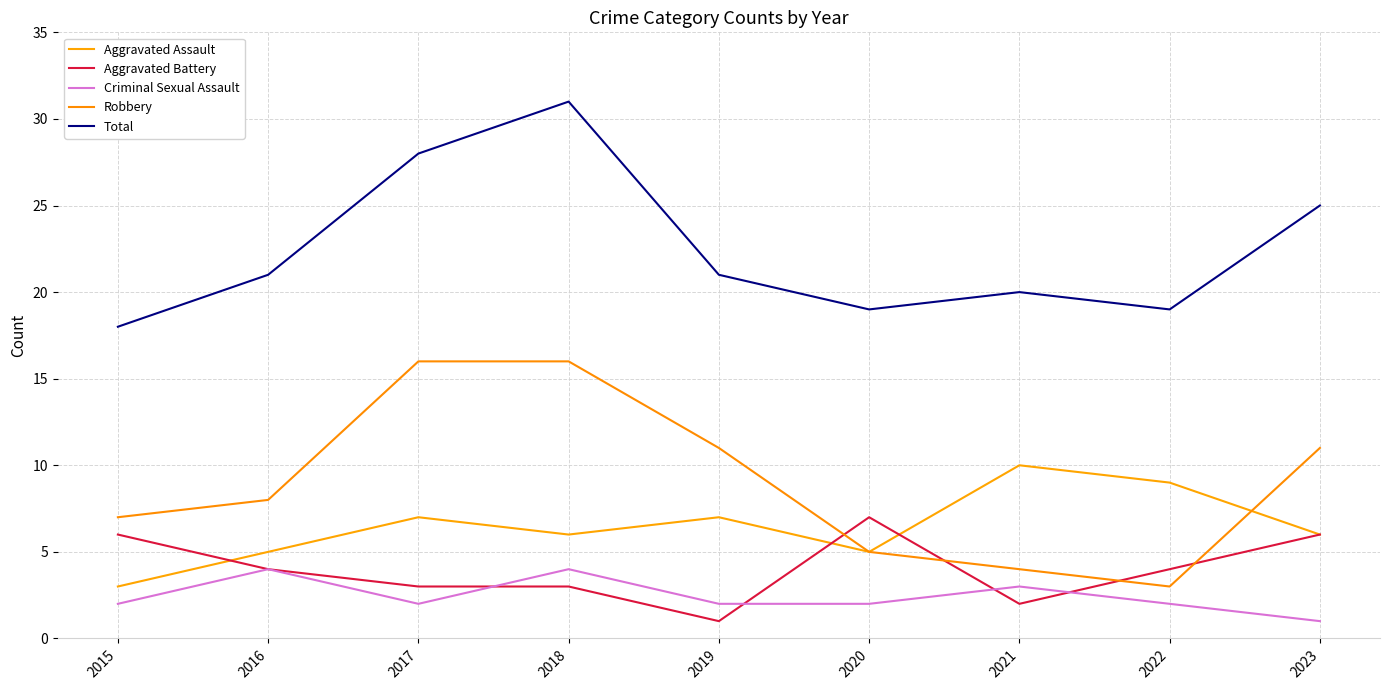

Does the chart have visible grid lines?

Yes